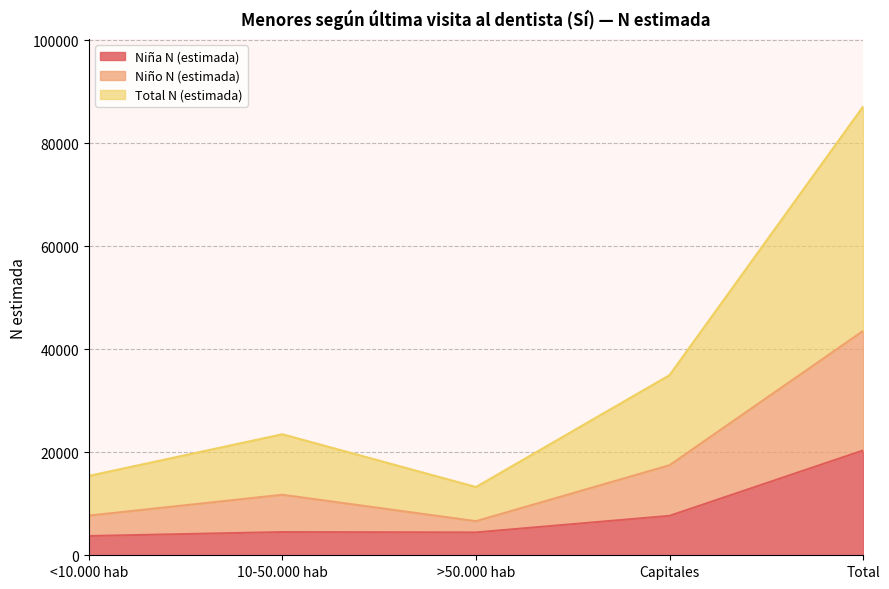

At which category is the sum across all series the highest?

Total